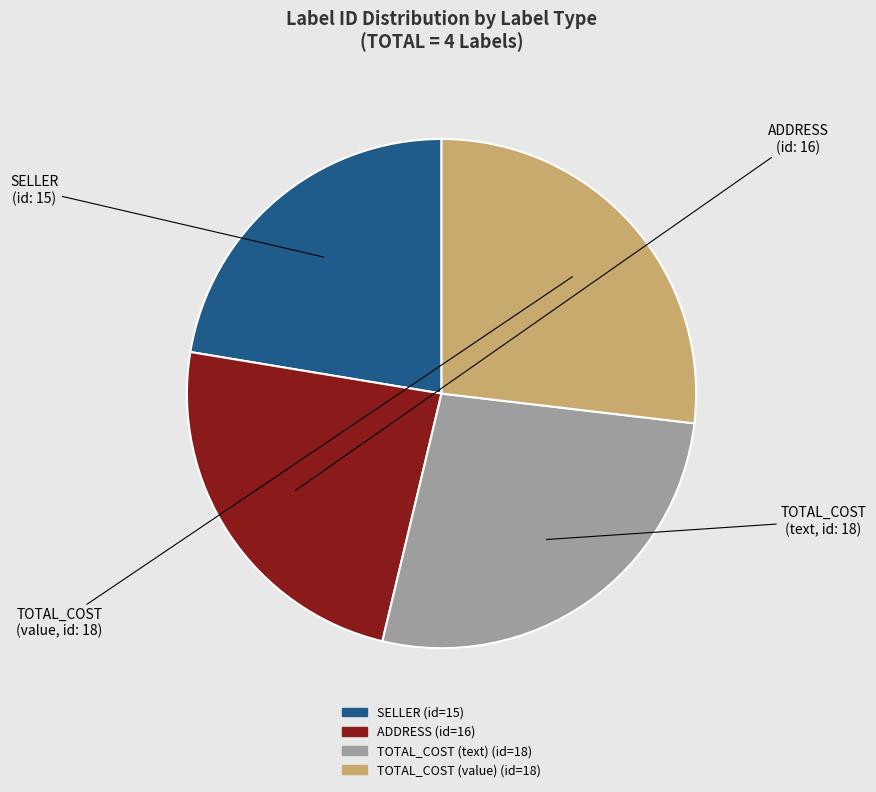

What is the smallest slice in the pie chart?

SELLER